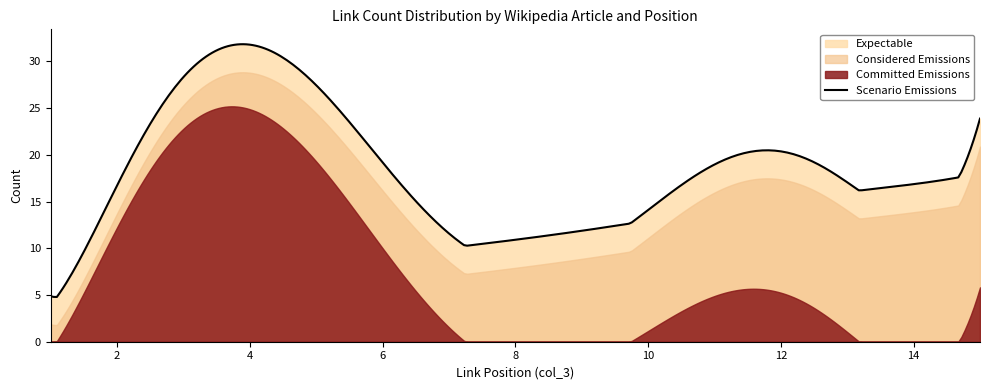

In Committed Emissions, how many points are lower than both neighbors (excluding endpoints)?

2